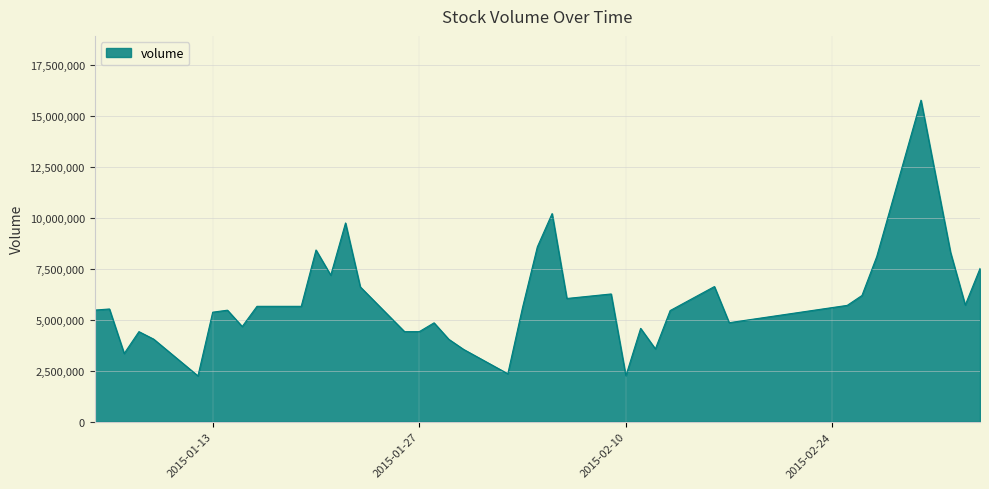

What is the sum of all values?

240658315